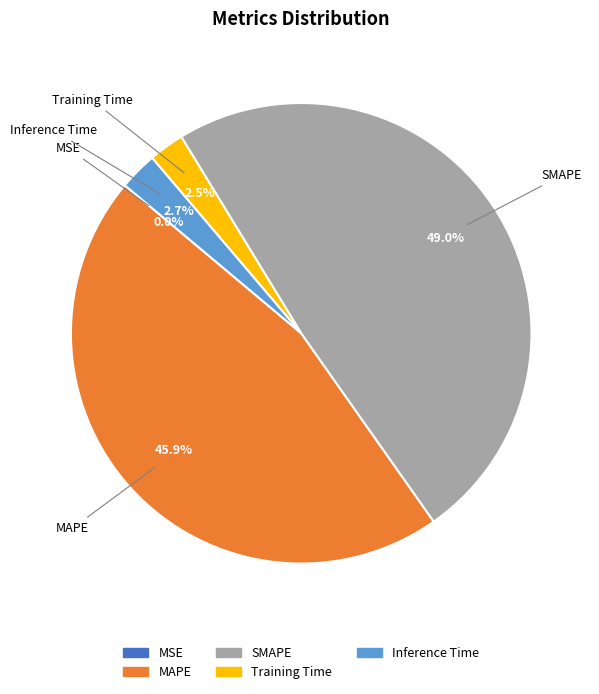

Is there a majority slice in this chart?

No